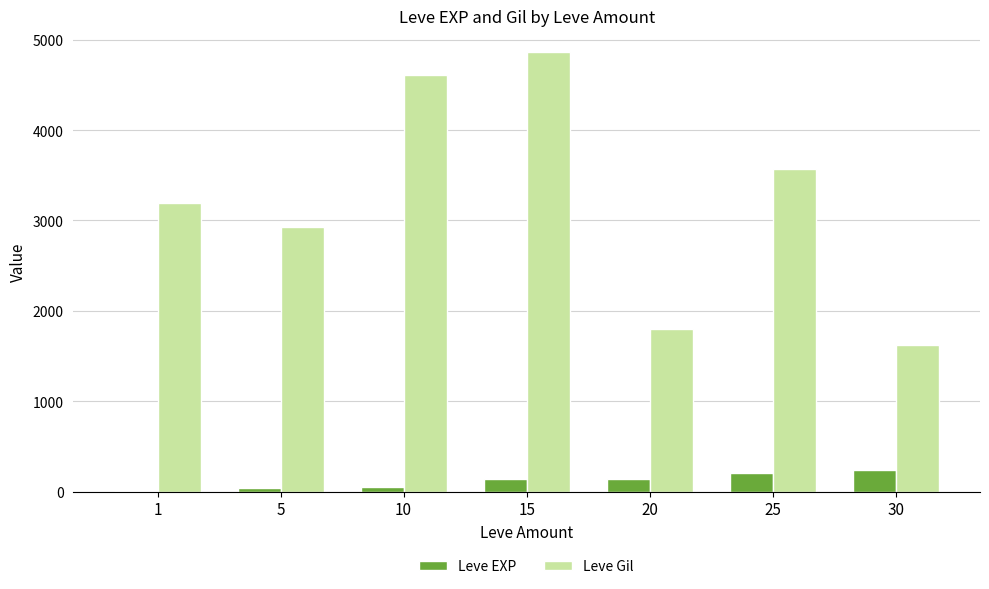

True or false: Leve Gil has a value of 4610 at 10.

True